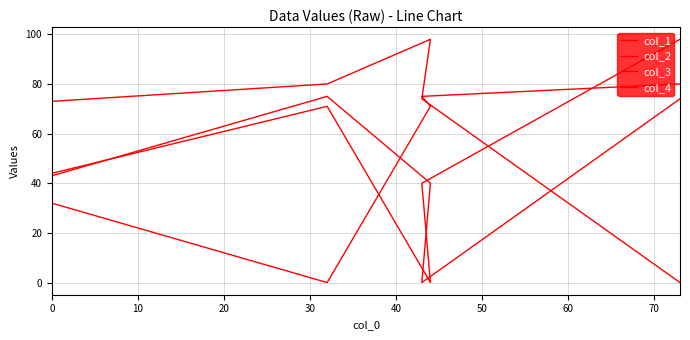

Where is the first local minimum for col_1?

10